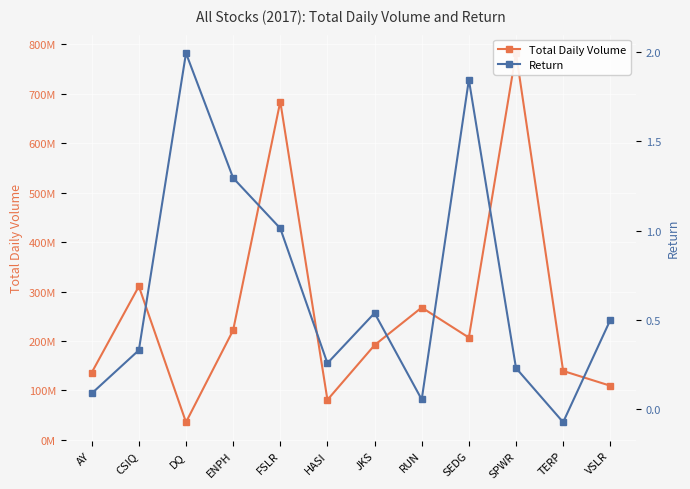

What is the average value of the Return series?

0.7